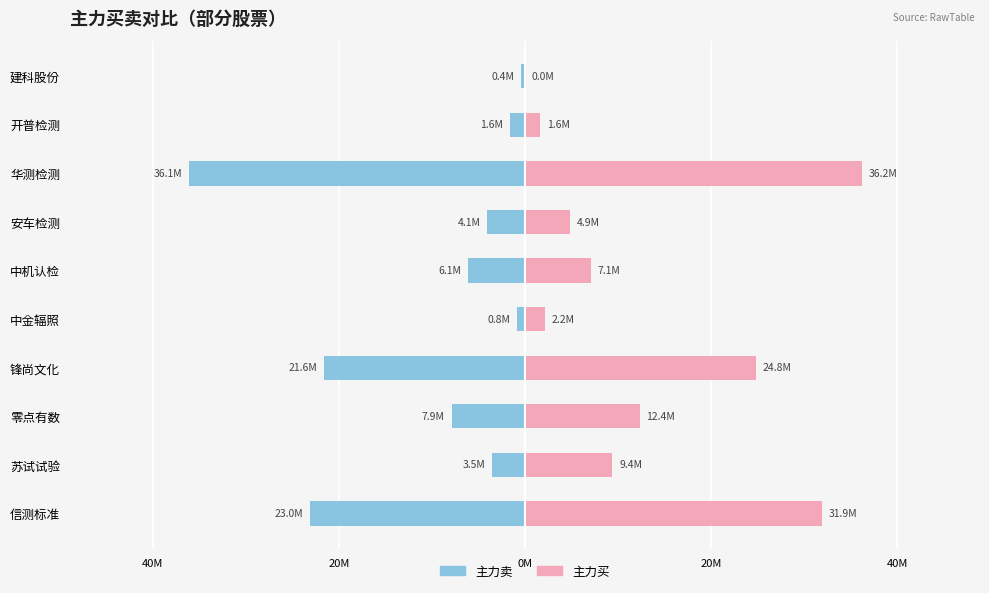

The value of 主力买 at 锋尚文化 is 24.8. True or false?

True